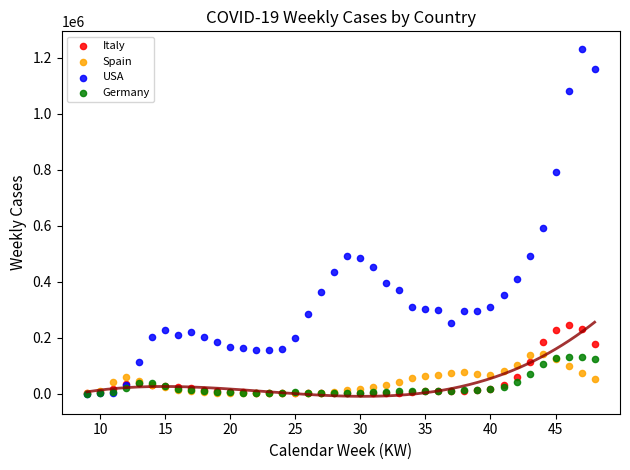

What are all the series names shown in the legend?

Italy, Spain, USA, Germany